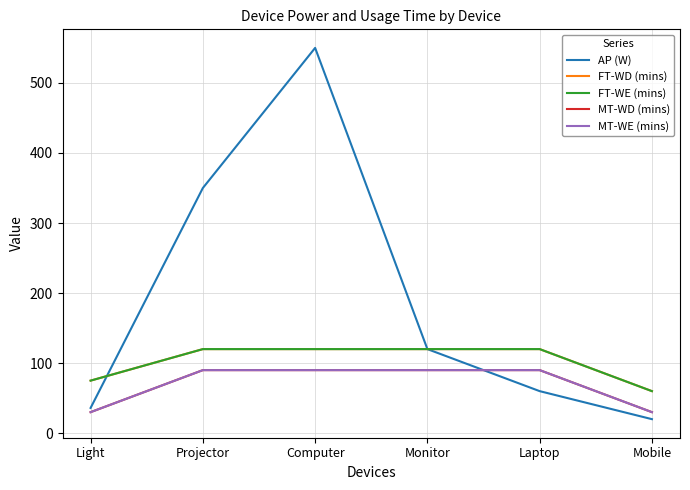

Does the chart display data point markers on the line(s)?

No